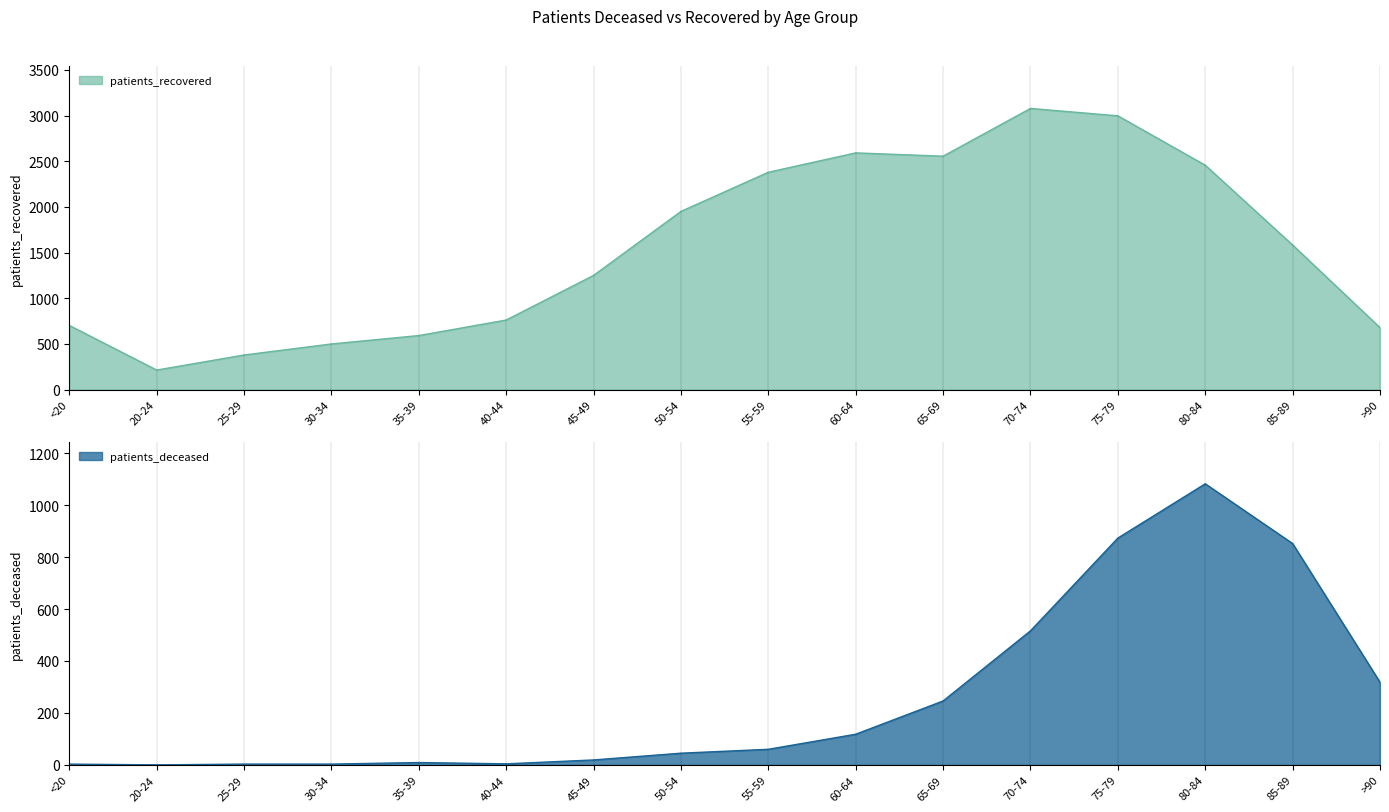

What is the total value across all series at 25-29?

381